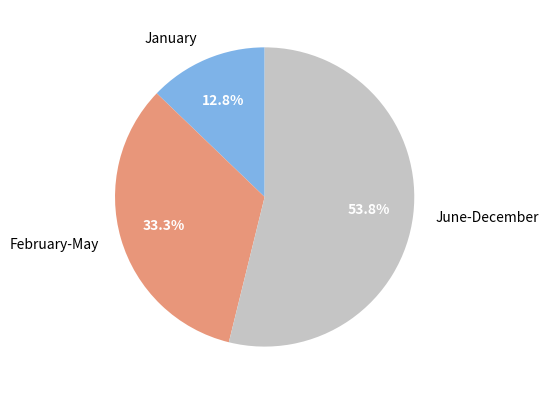

Rank the categories by value from lowest to highest.

January, February-May, June-December